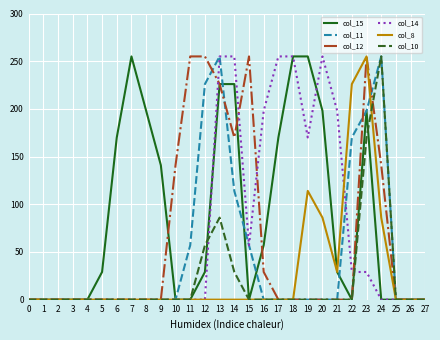

What are all the series names shown in the legend?

col_15, col_11, col_12, col_14, col_8, col_10